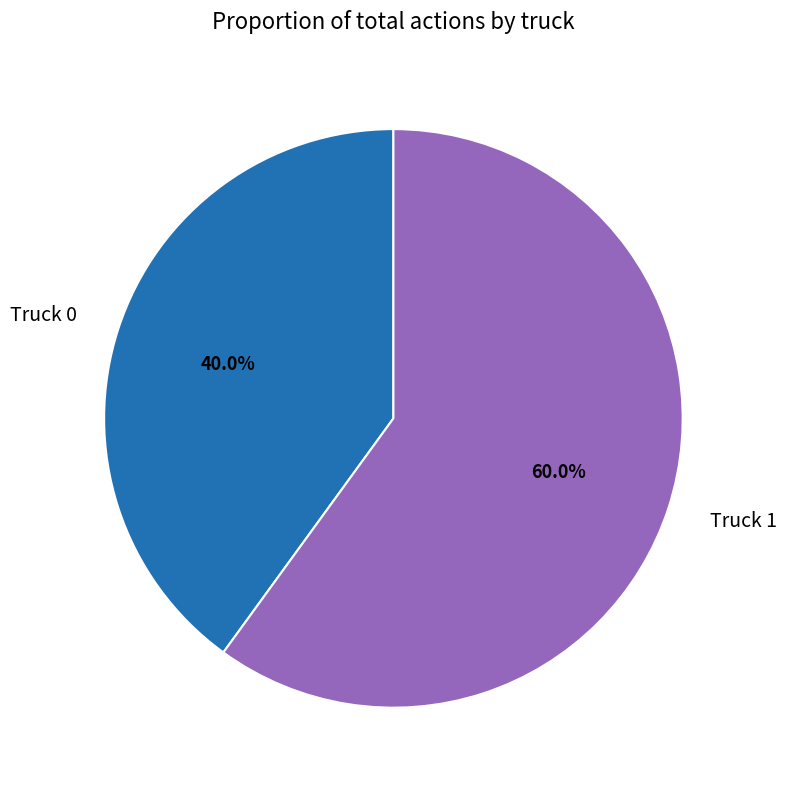

To the nearest percent, what percentage of the pie is Truck 1?

60%